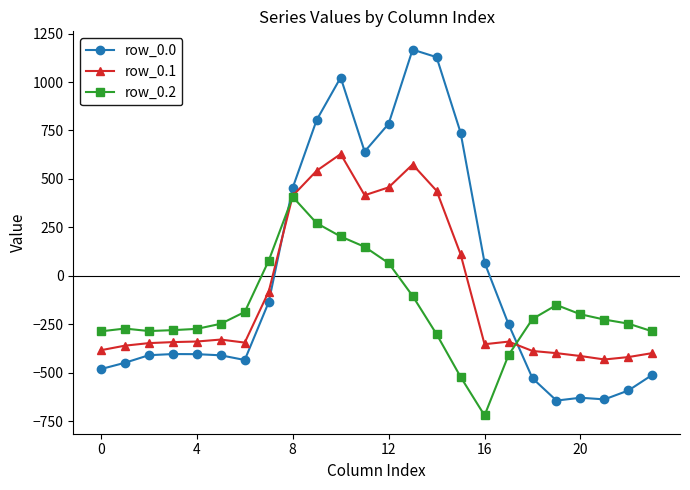

How many categories are shown in the chart?

24